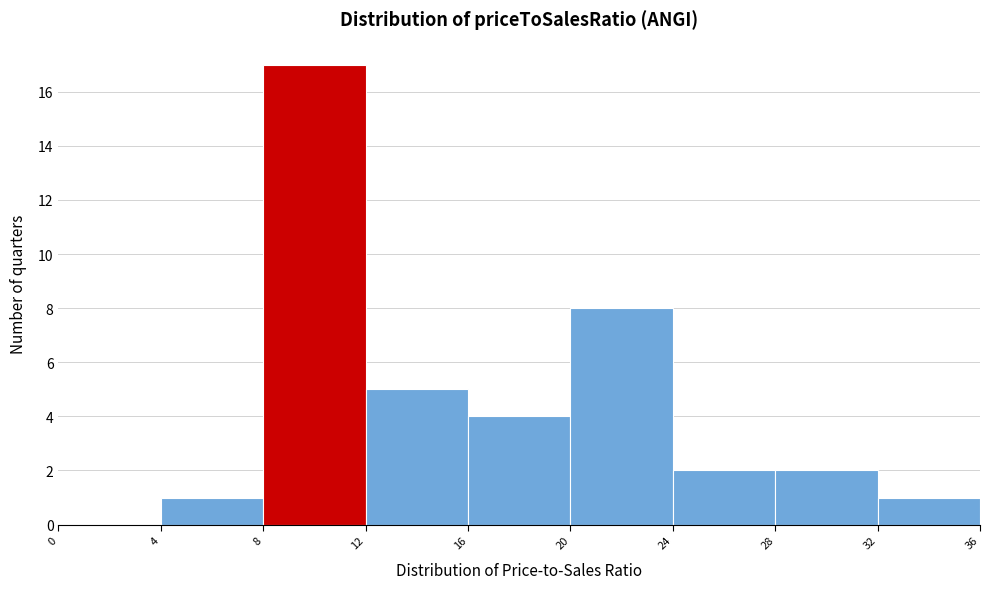

Which range on the x-axis has the tallest bar?

8 to 12